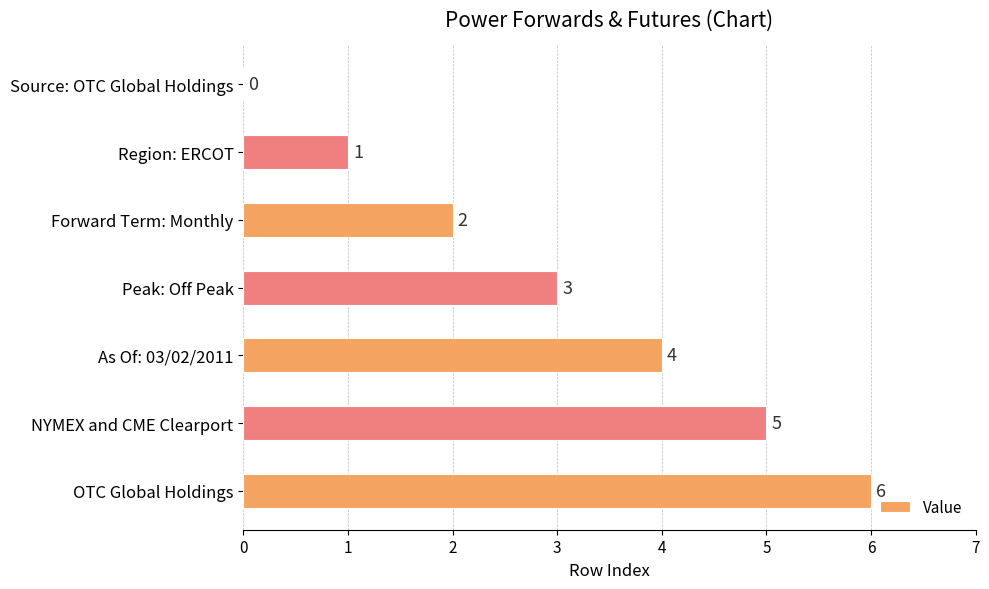

What is the sum of all values?

21